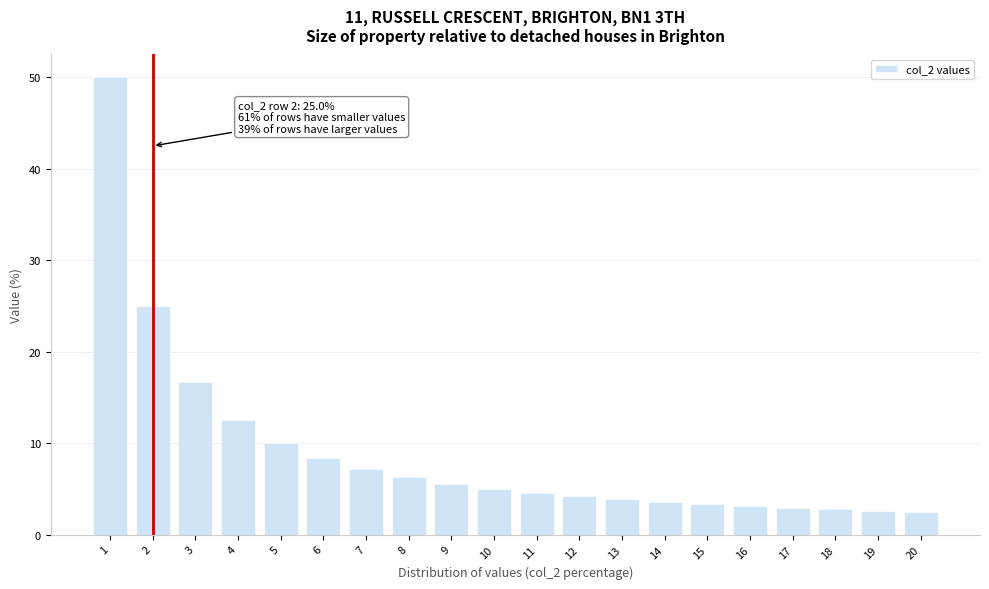

What is the minimum value shown in the chart?

2.5